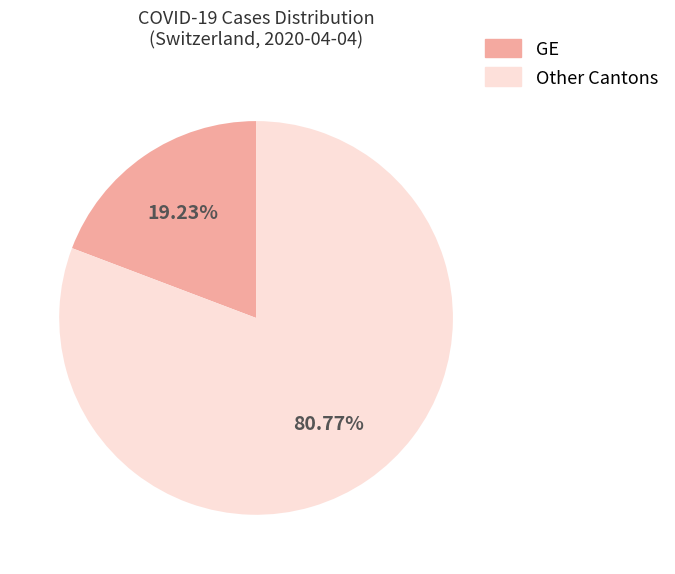

Is the sum of GE and Other Cantons greater than half?

Yes